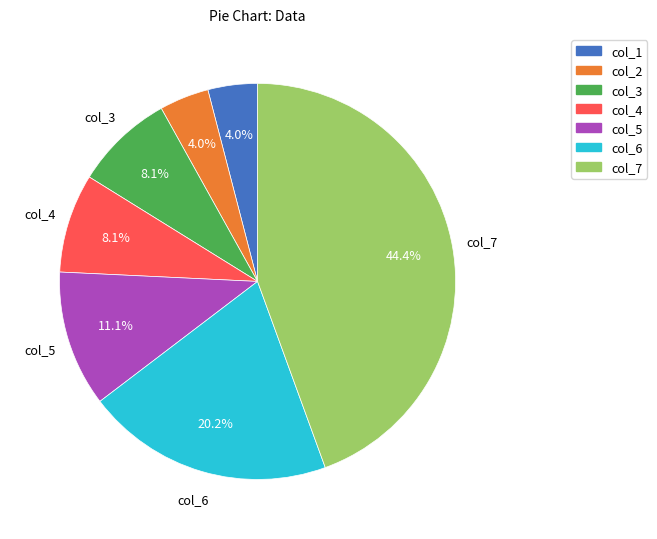

Is the sum of col_6 and col_2 greater than half?

No